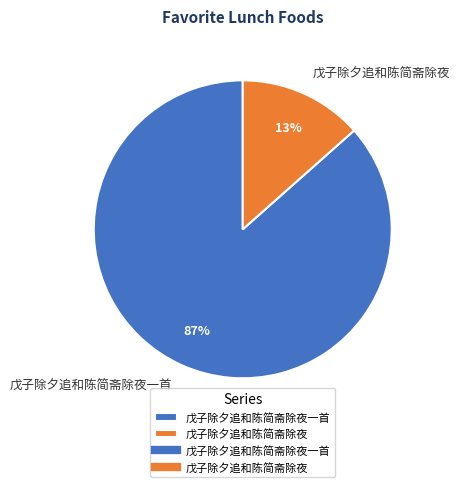

What percentage is the 戊子除夕追和陈简斋除夜一首 slice, to the nearest percent?

87%